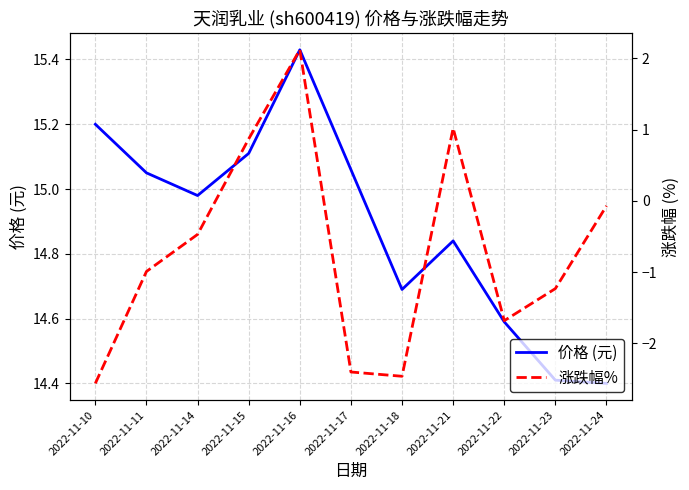

How many lines are shown in the chart?

2